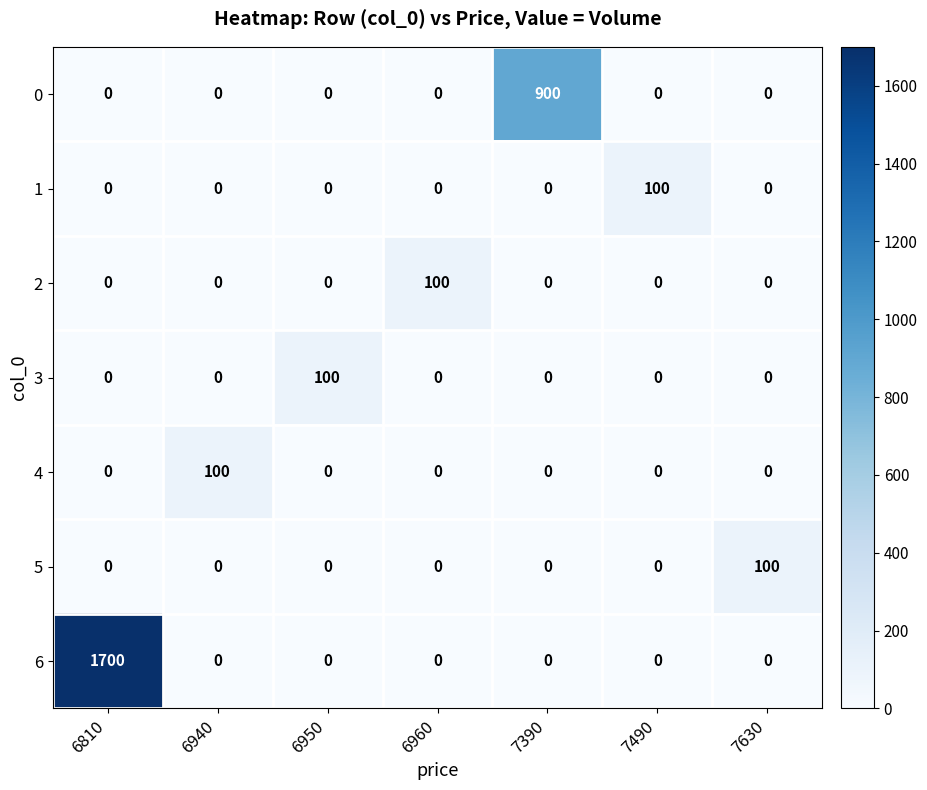

Which series has the largest total across all categories?

6